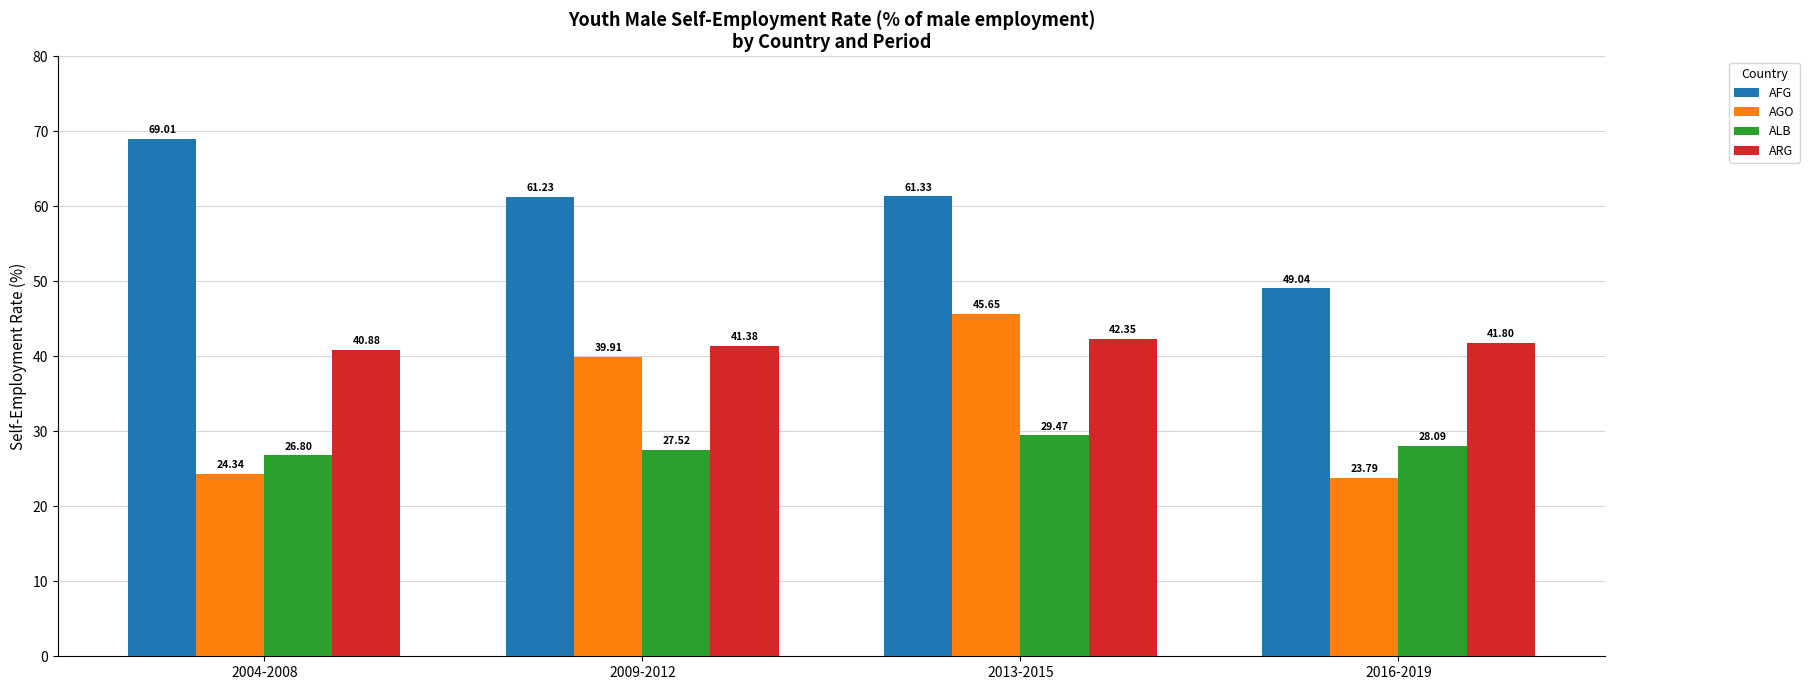

True or false: AFG has a value of 69.0 at 2004-2008.

True